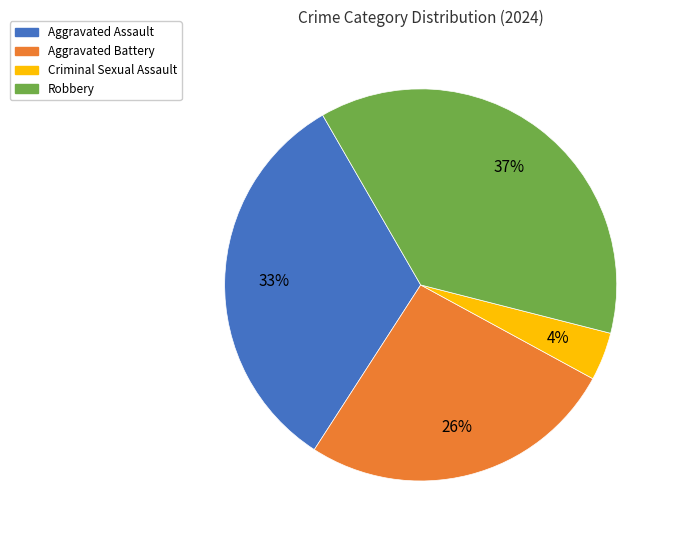

Does any single category account for the majority?

No